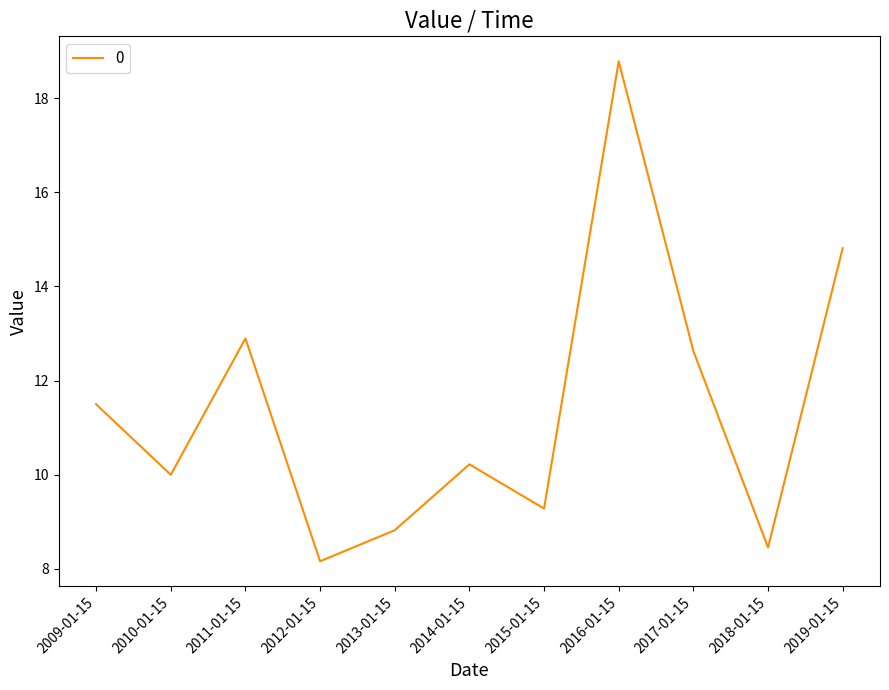

What is the difference between the maximum and minimum values?

10.6